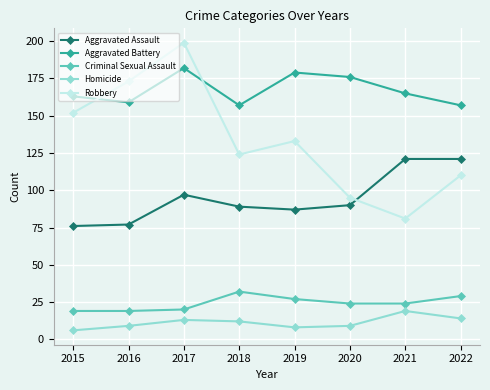

Does the chart display data point markers on the line(s)?

Yes